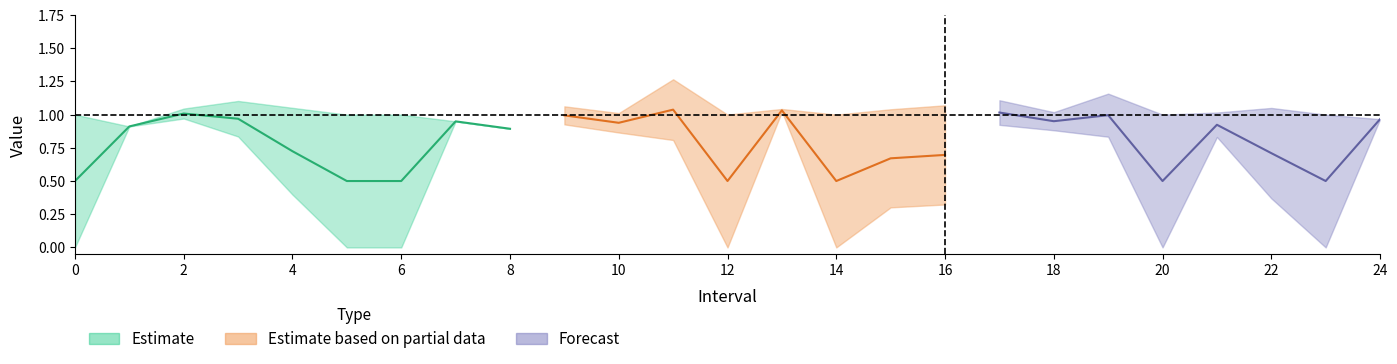

True or false: Zmax has more than 0 interior local peaks.

True